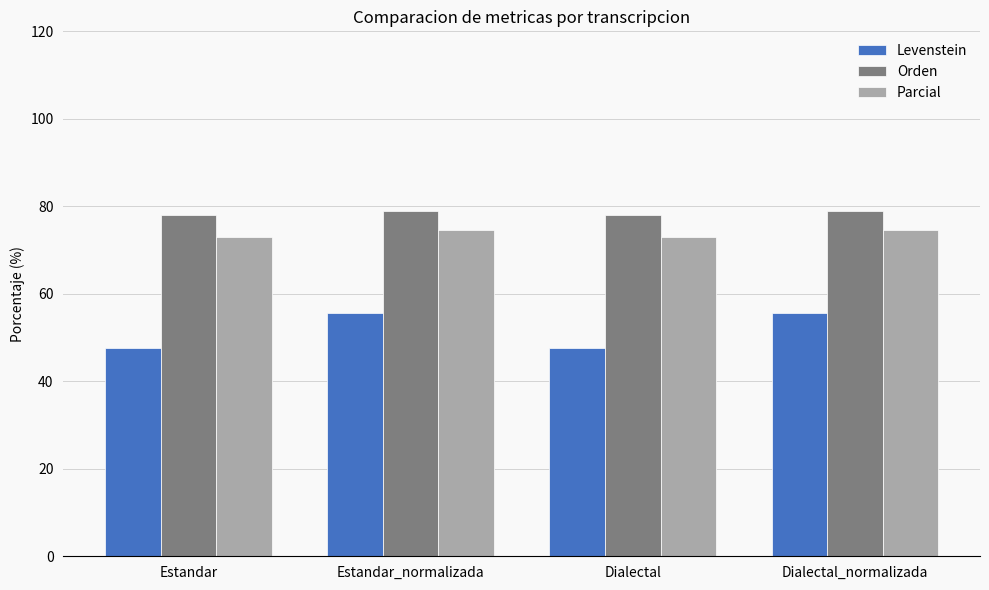

What is the label of the 3rd bar from the right?

Estandar_normalizada